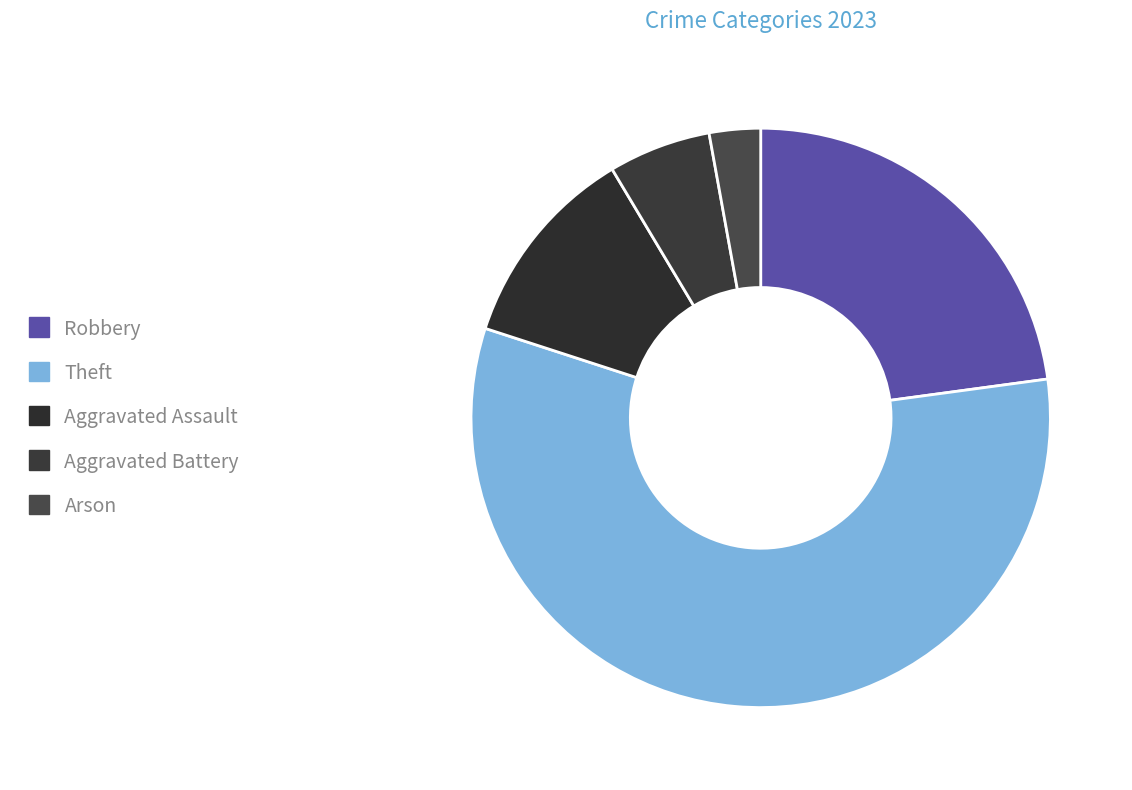

Rank the categories by value from lowest to highest.

Arson, Aggravated Battery, Aggravated Assault, Robbery, Theft